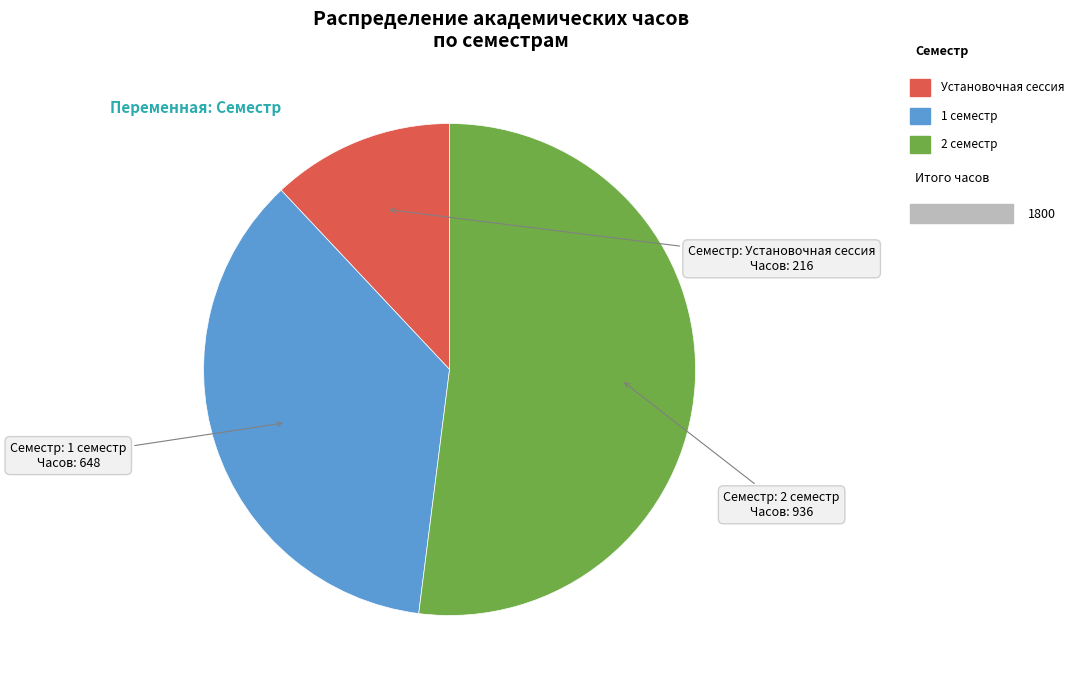

Is there a majority slice in this chart?

Yes